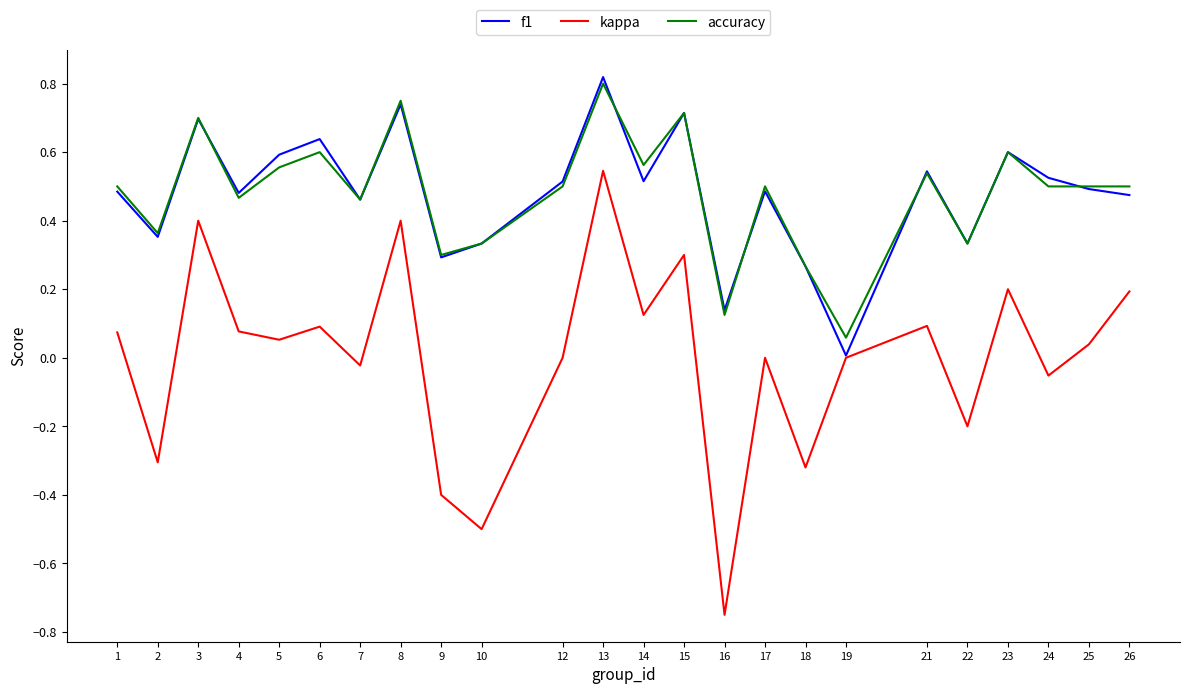

What is the difference between the highest and lowest values at 16?

0.9